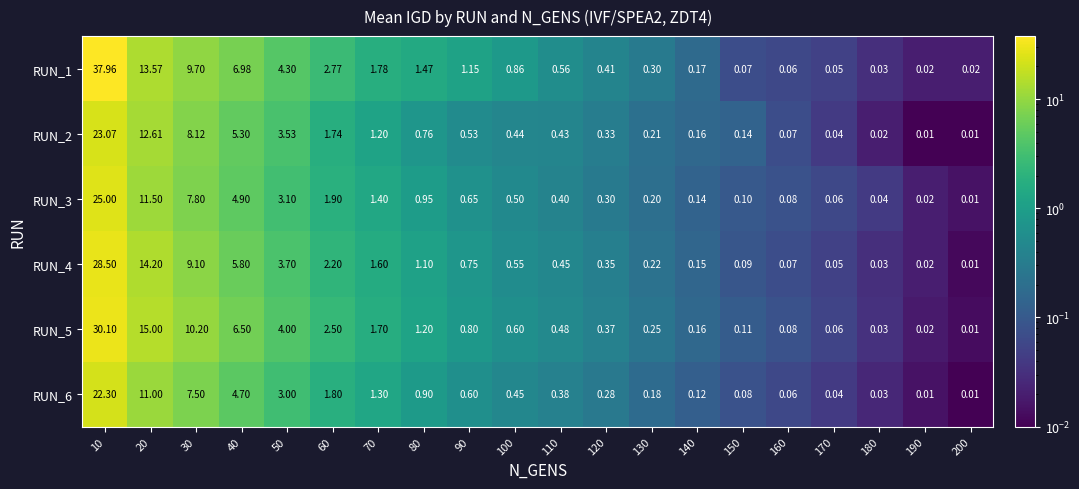

Is the value of RUN_4 at 50 greater than the value of RUN_5 at 150?

Yes